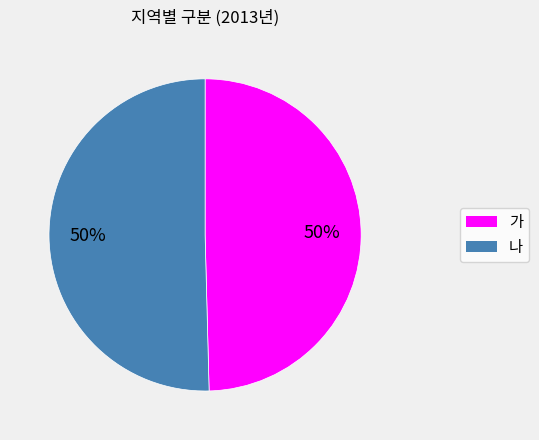

To the nearest percent, what is the average slice percentage?

50%